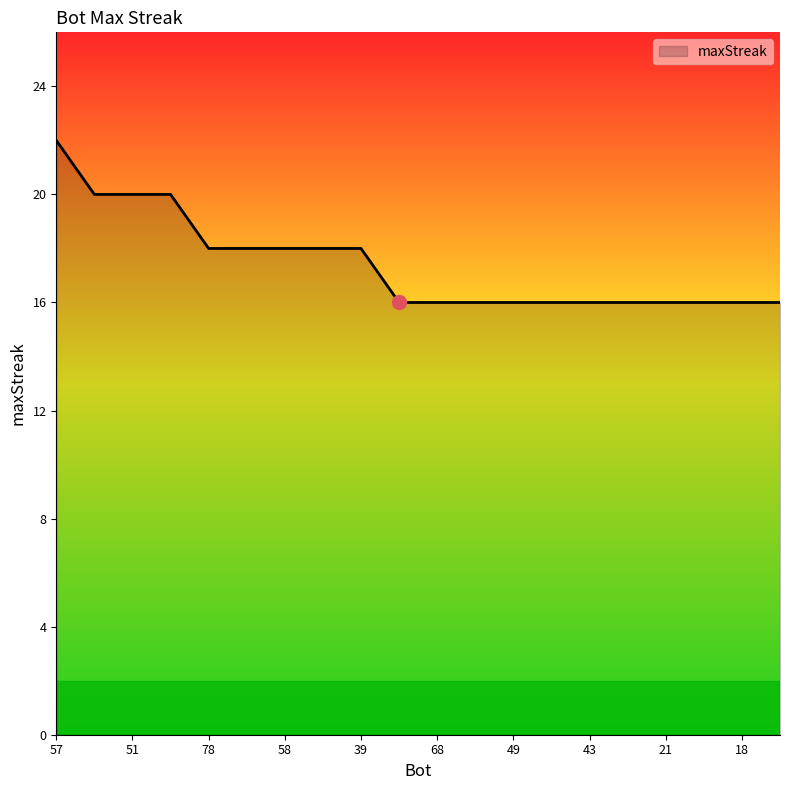

What is the minimum value shown in the chart?

16